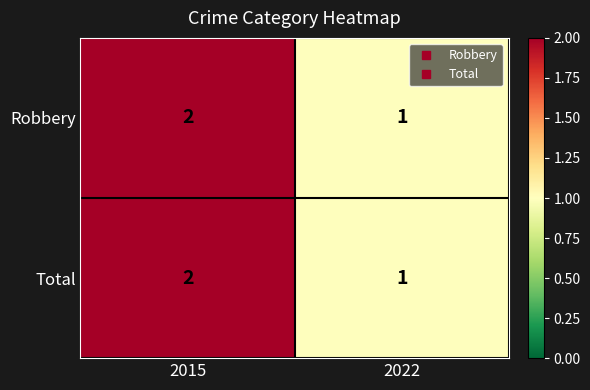

List the labels in order of Robbery value, largest first.

2015, 2022